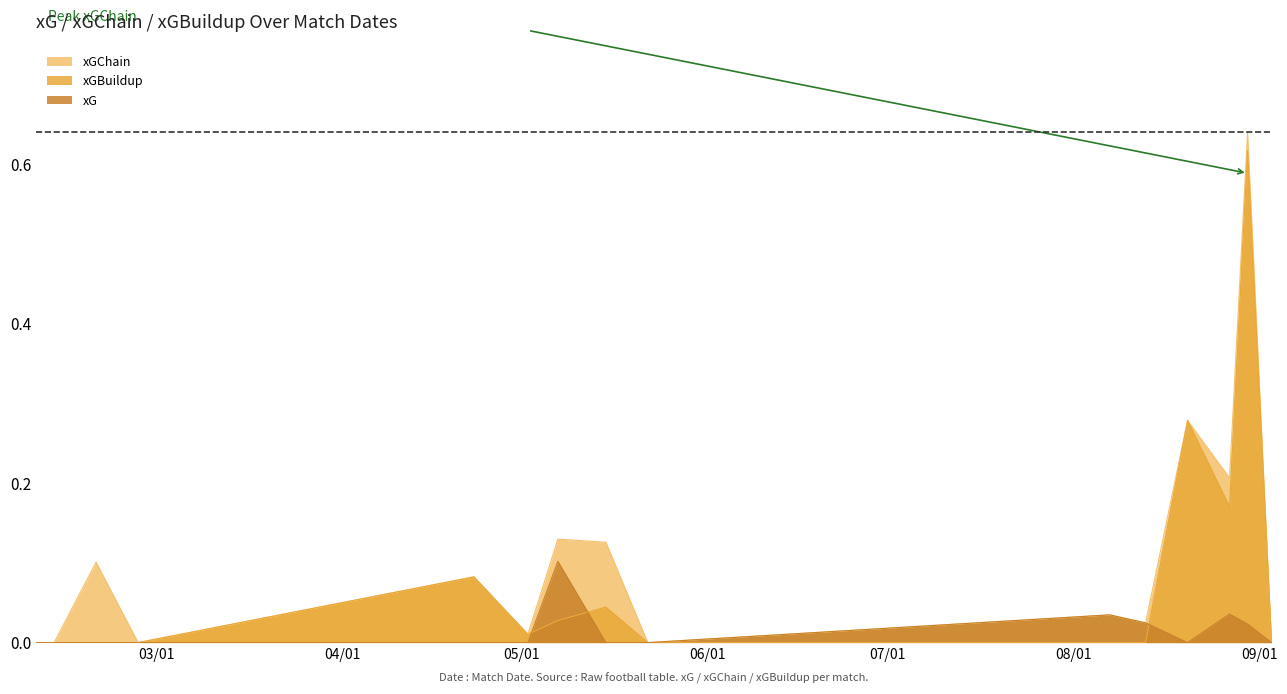

How many data points in xGChain are above 0?

10